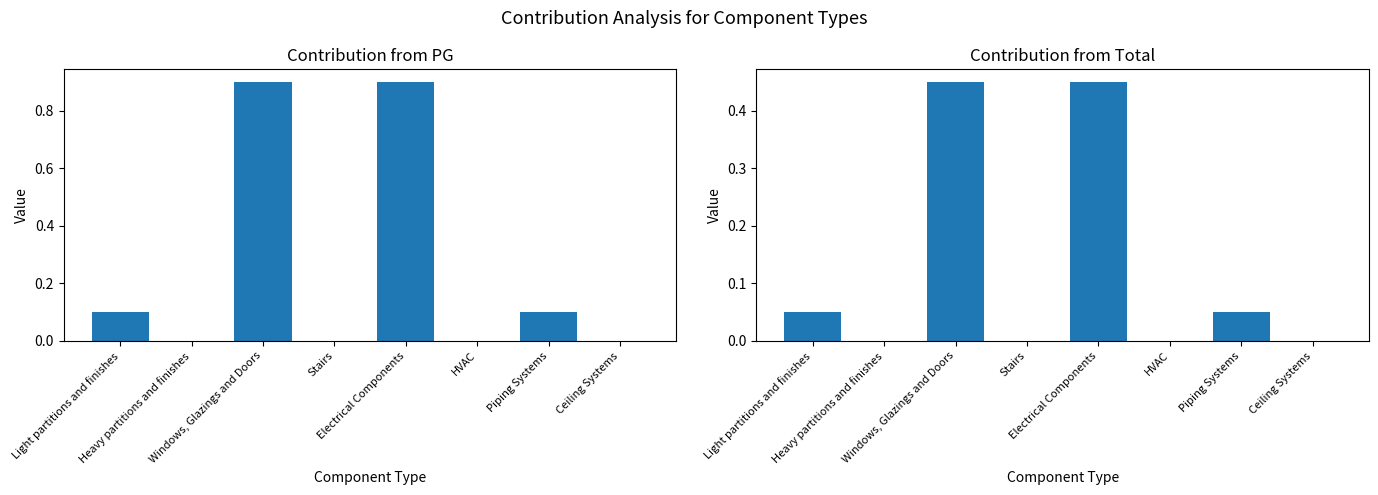

The value of Contribution from PG at HVAC is 0.5. True or false?

False